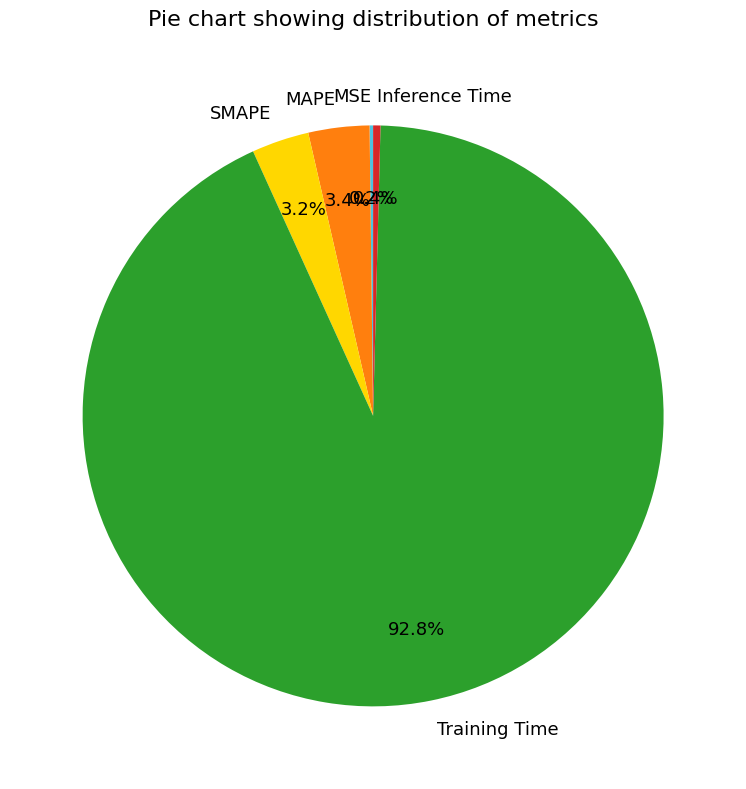

What is the largest slice in the pie chart?

Training Time